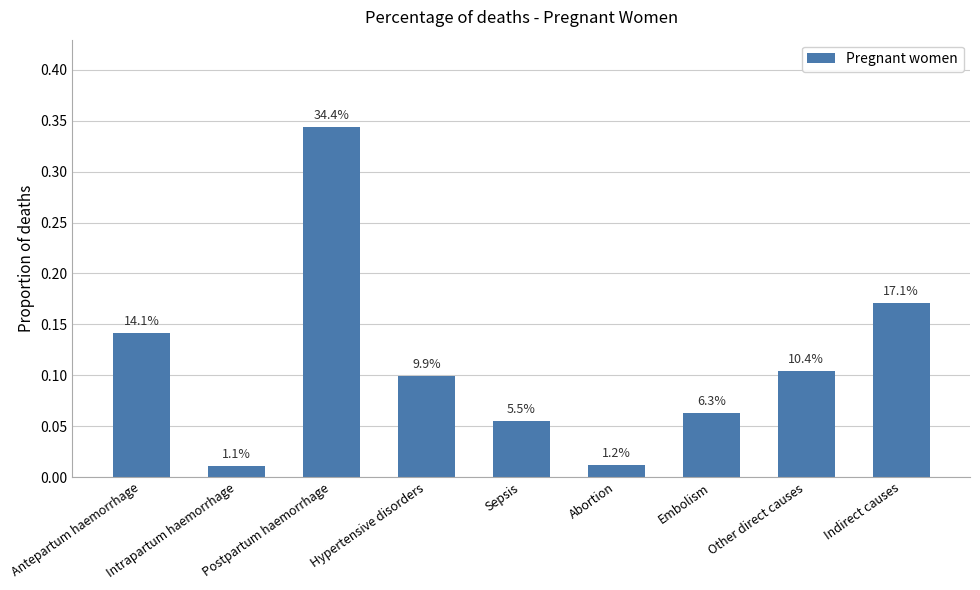

How many bars are there in total?

9